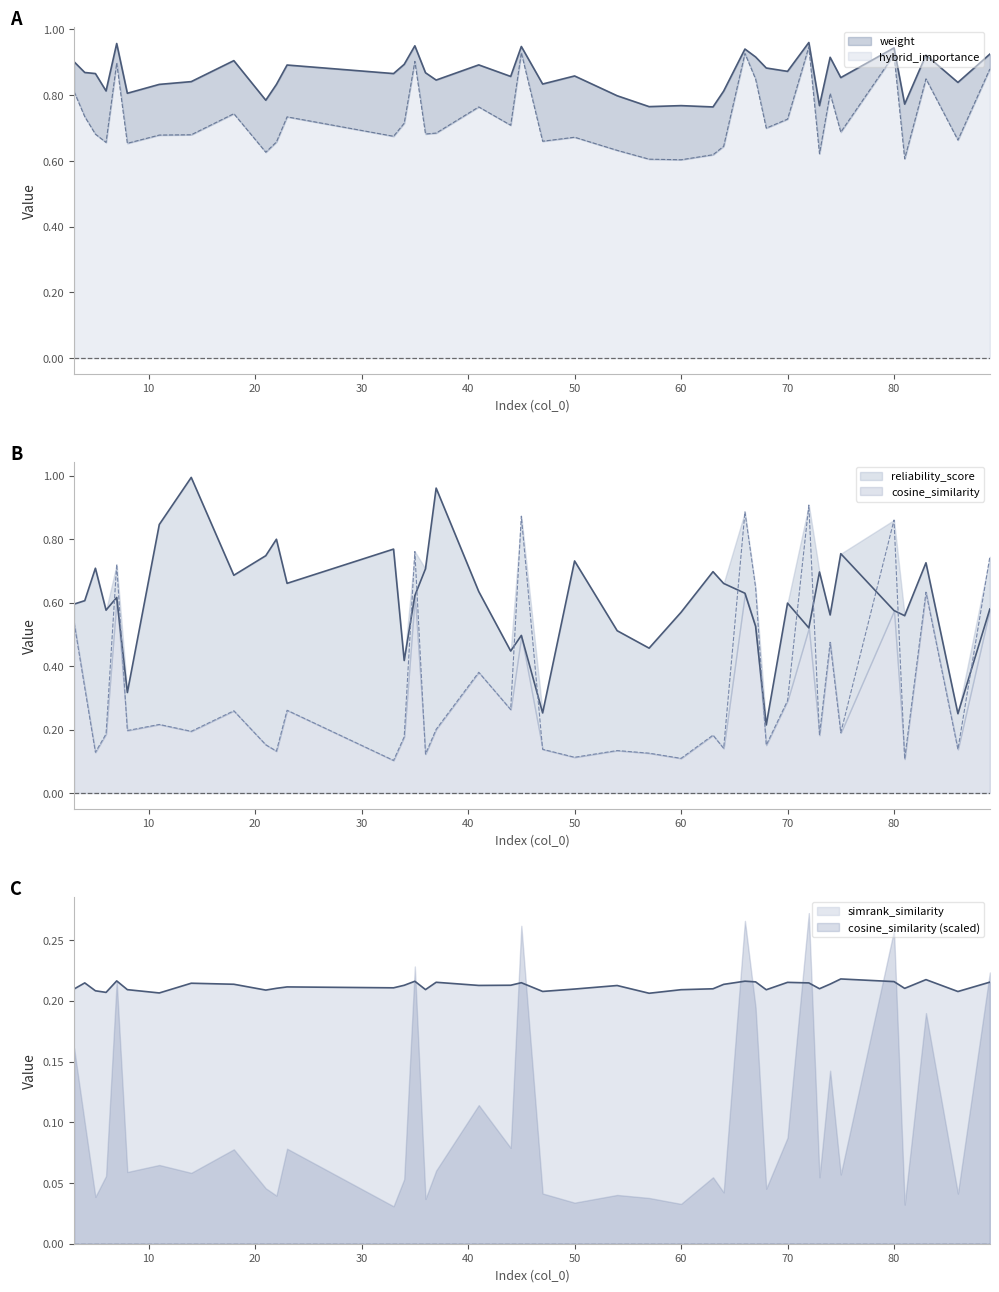

List the labels in order of reliability_score value, smallest first.

68, 86, 47, 8, 34, 44, 57, 45, 54, 72, 67, 81, 74, 60, 80, 6, 89, 3, 70, 4, 7, 35, 66, 41, 64, 23, 18, 73, 63, 36, 5, 83, 50, 21, 75, 33, 22, 11, 37, 14